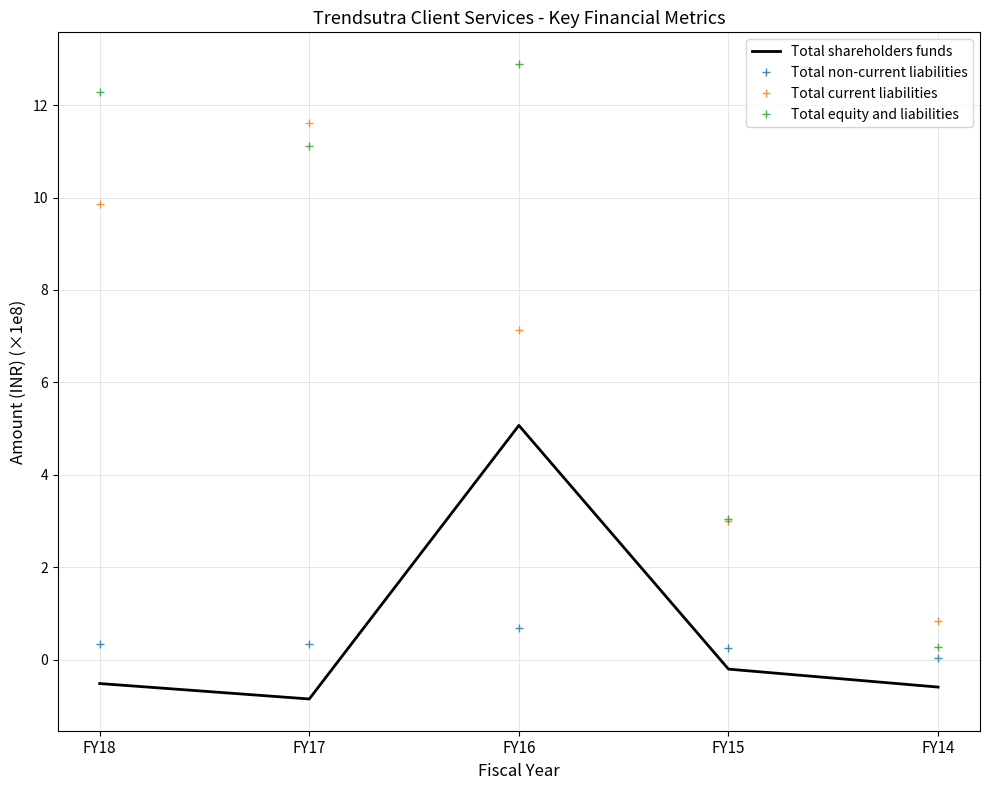

Which series changed the most between FY16 and FY15?

Total equity and liabilities